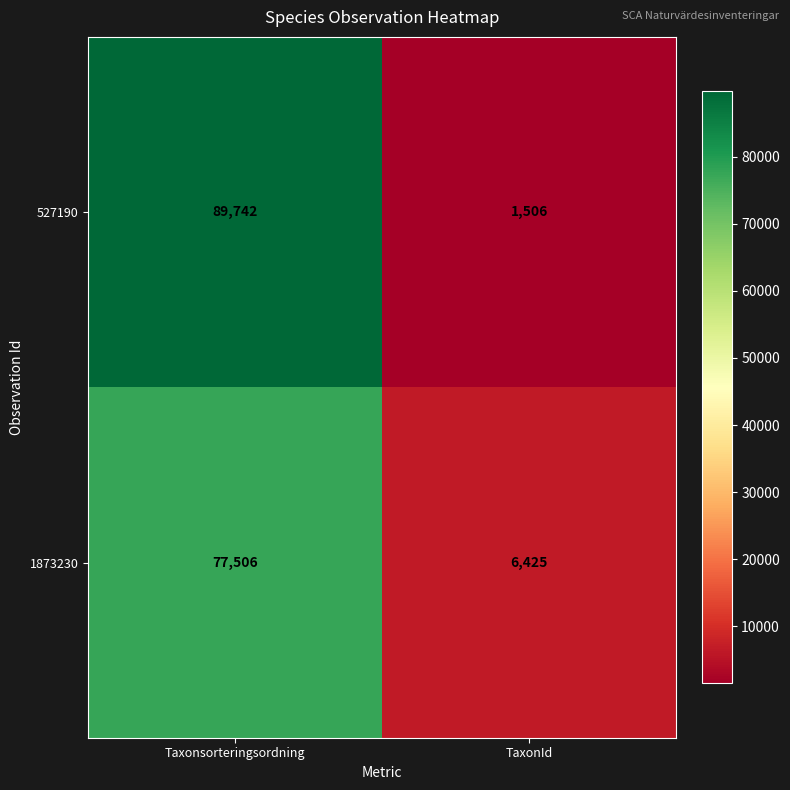

Count the number of categories in the chart.

2